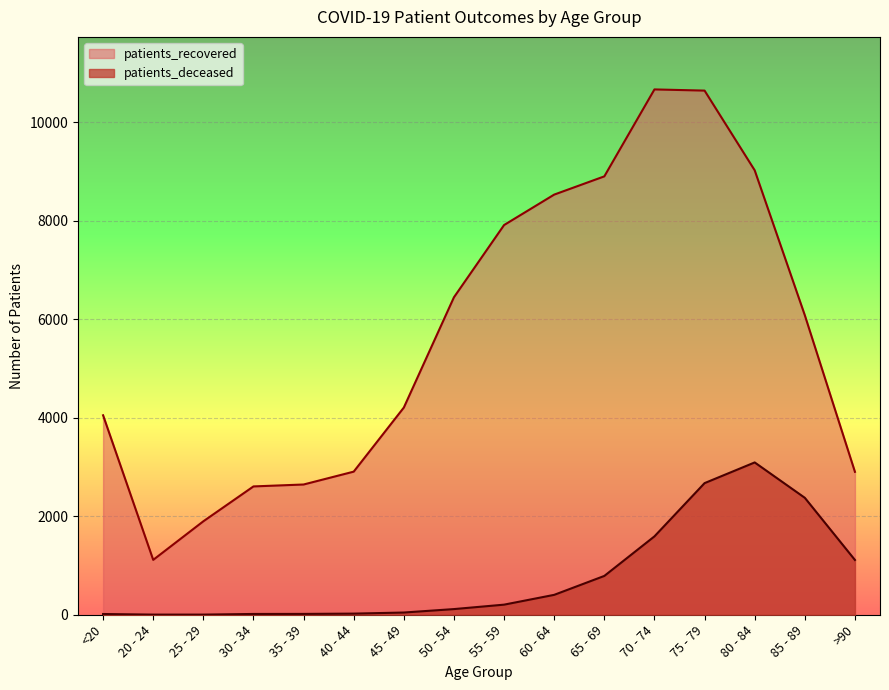

How many distinct data groups are displayed?

2